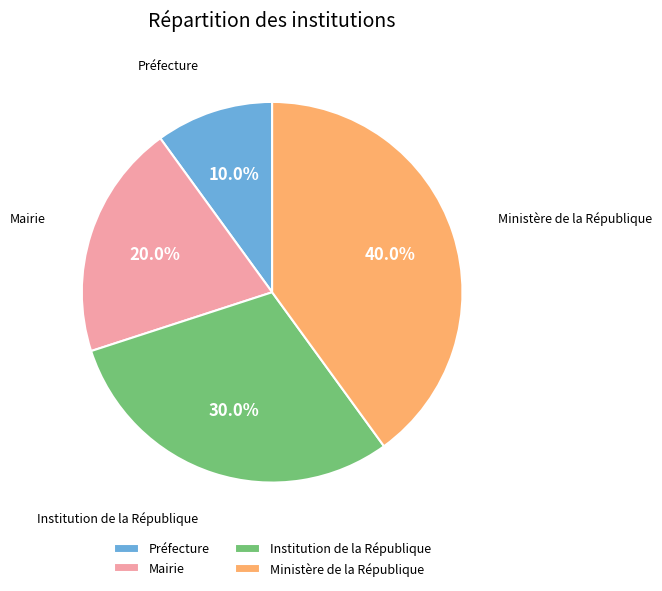

Do Institution de la République and Ministère de la République together represent more than half of the pie?

Yes